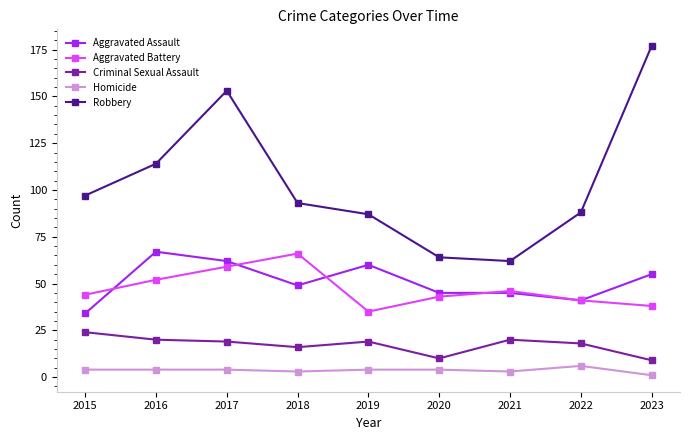

The Homicide series shows 3 at 2021. True or false?

True